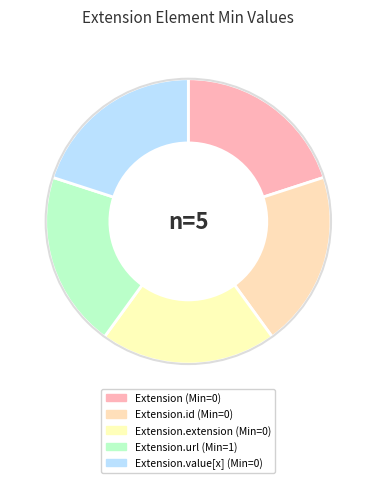

How many segments does this pie chart have?

5